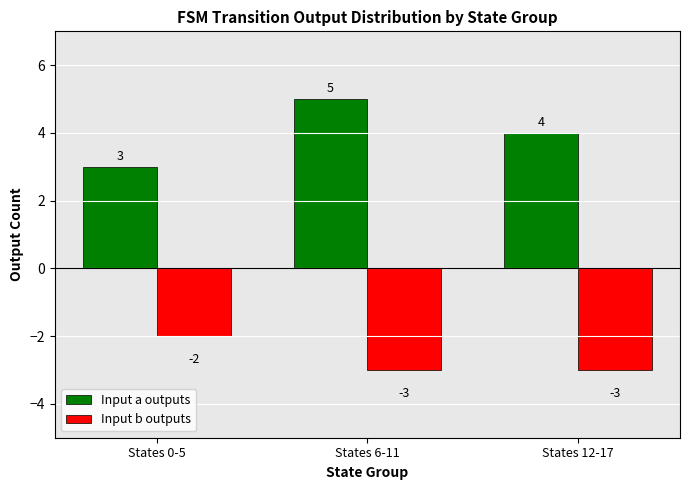

Is it true that Input b outputs equals -4 at States 6-11?

False